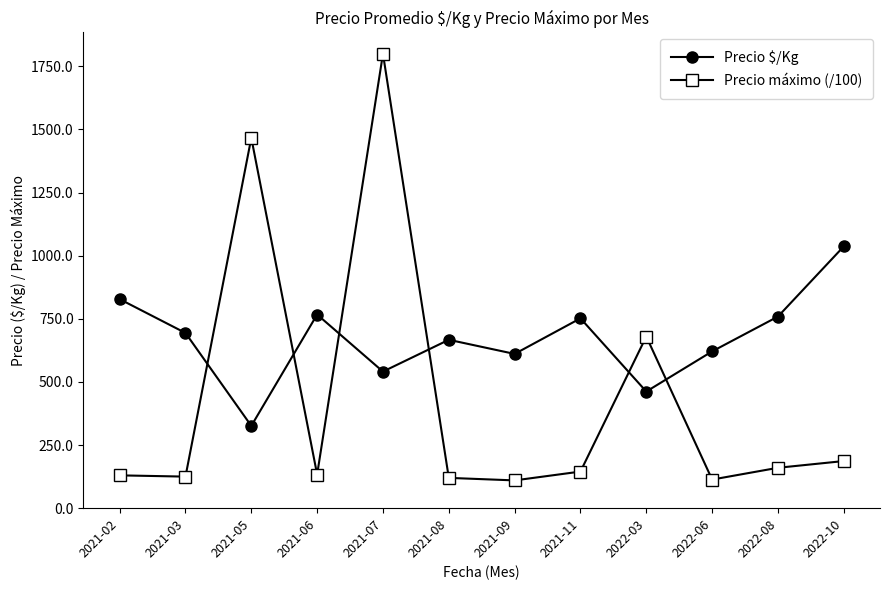

Where do Precio máximo (/100) and Precio $/Kg first cross each other?

2021-03 and 2021-05